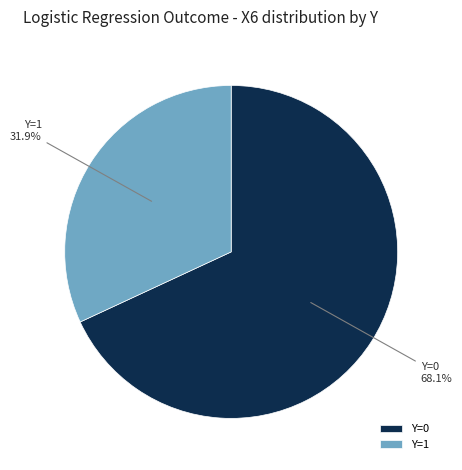

Which category has the biggest portion of the pie?

Y=0